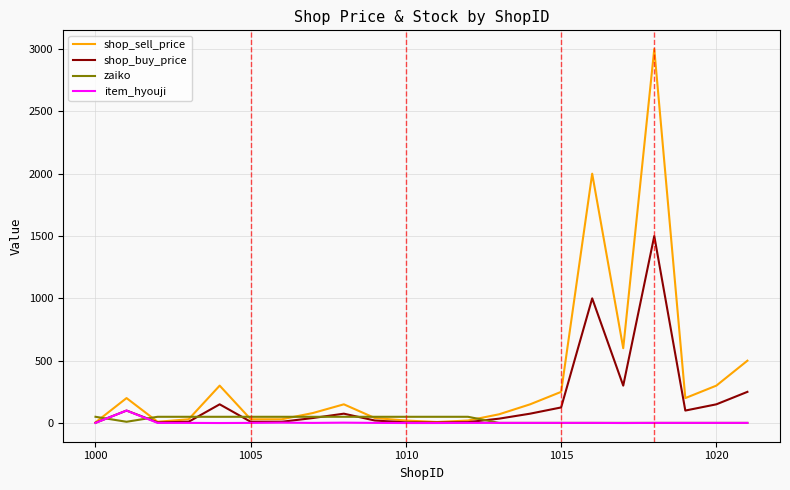

What is the maximum value shown in the chart?

3000